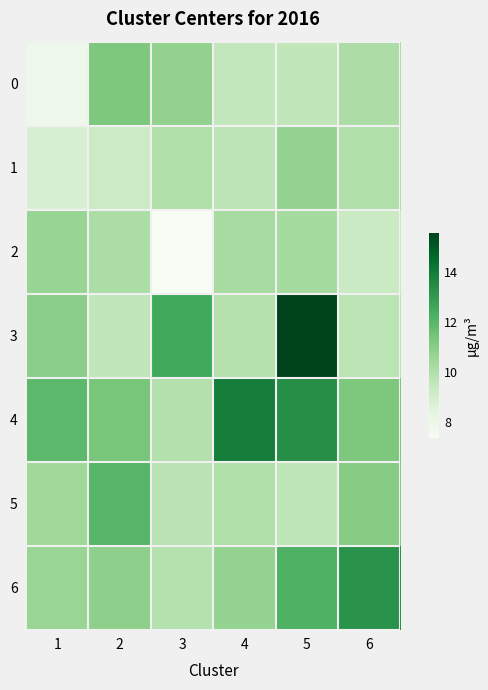

What is the greatest value displayed?

15.6